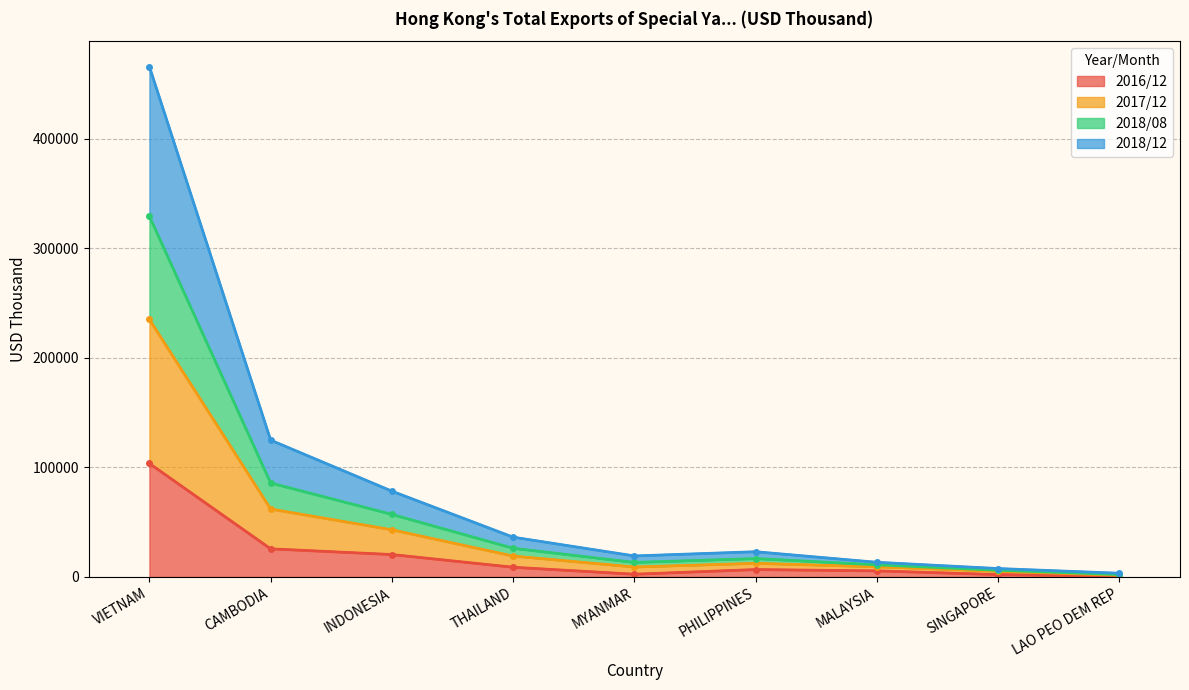

What is the maximum value for 2016/12?

103613.9